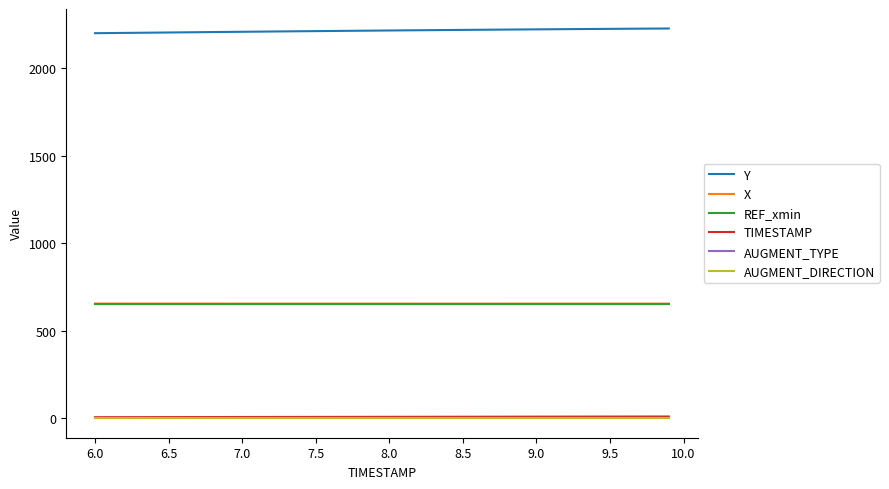

What is the minimum value for REF_xmin?

654.2